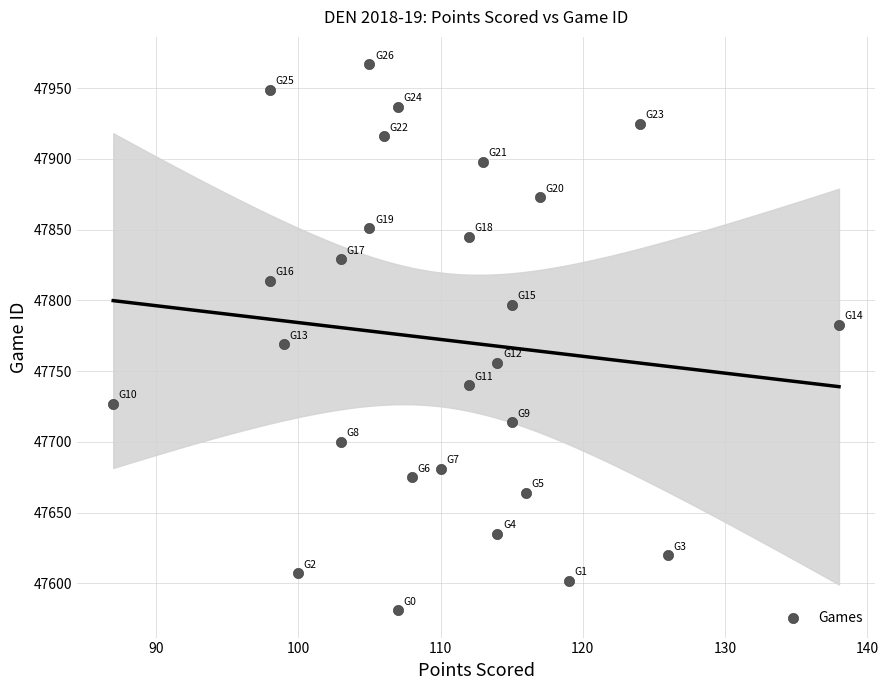

What is the range of X values (max minus min)?

51